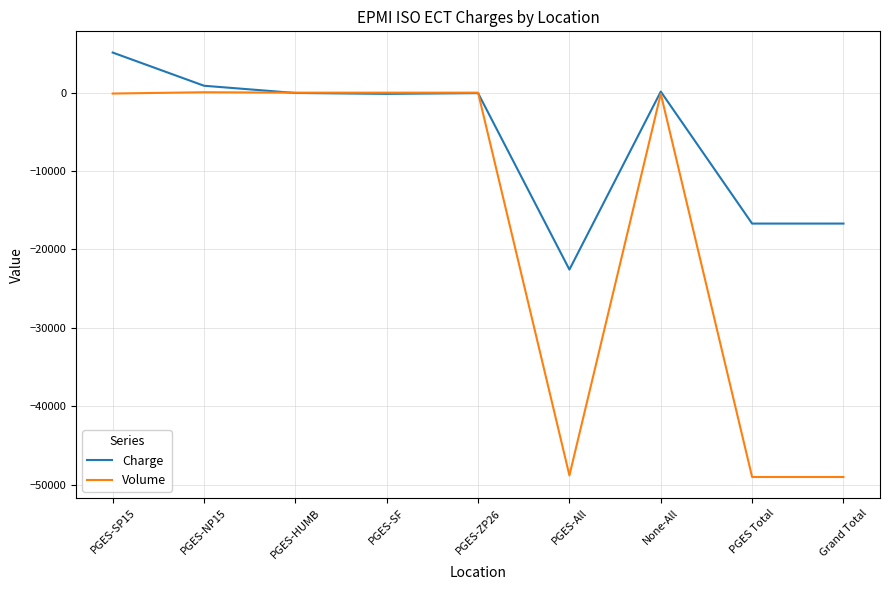

At which category does the chart reach its peak across all series?

PGES-SP15